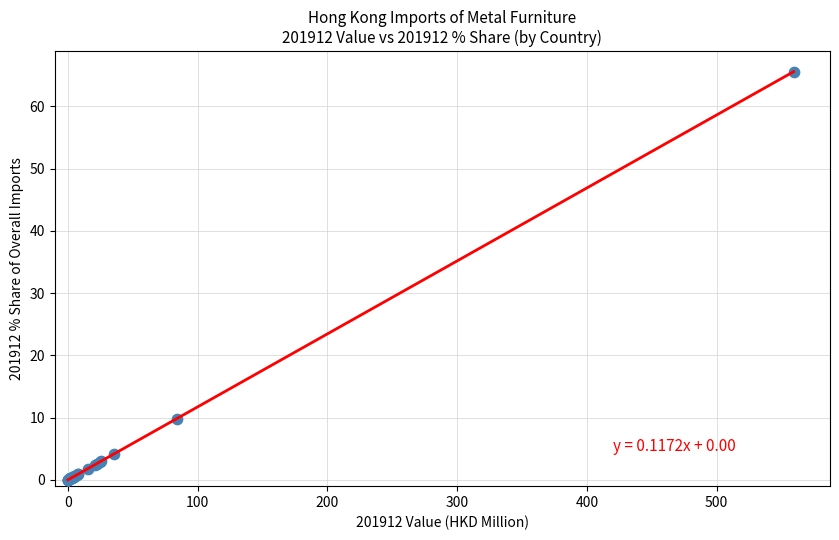

What Y value in the scatter plot is closest to 32?

9.8